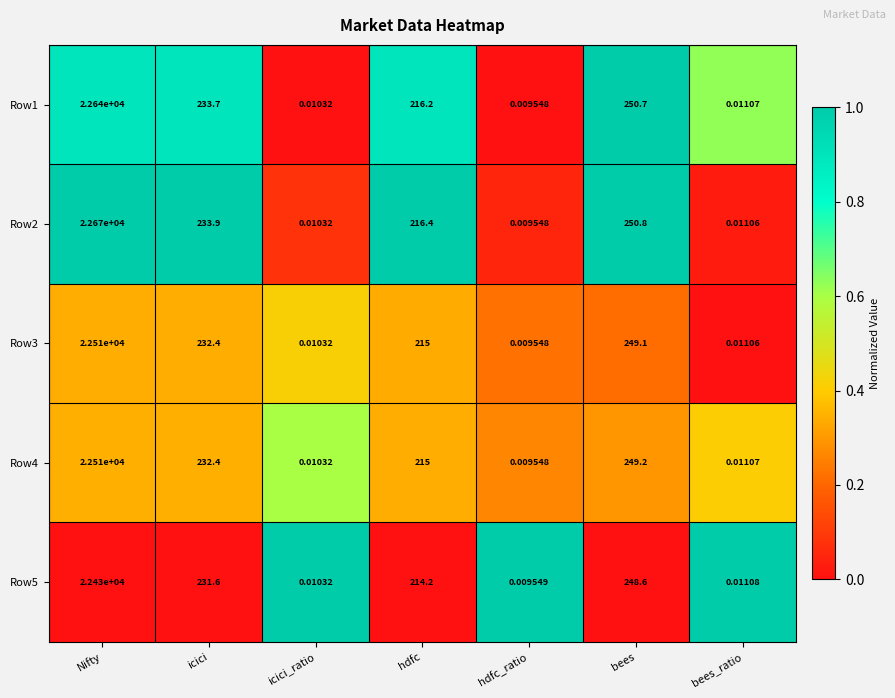

At which label does Row5 first exceed 214?

Nifty